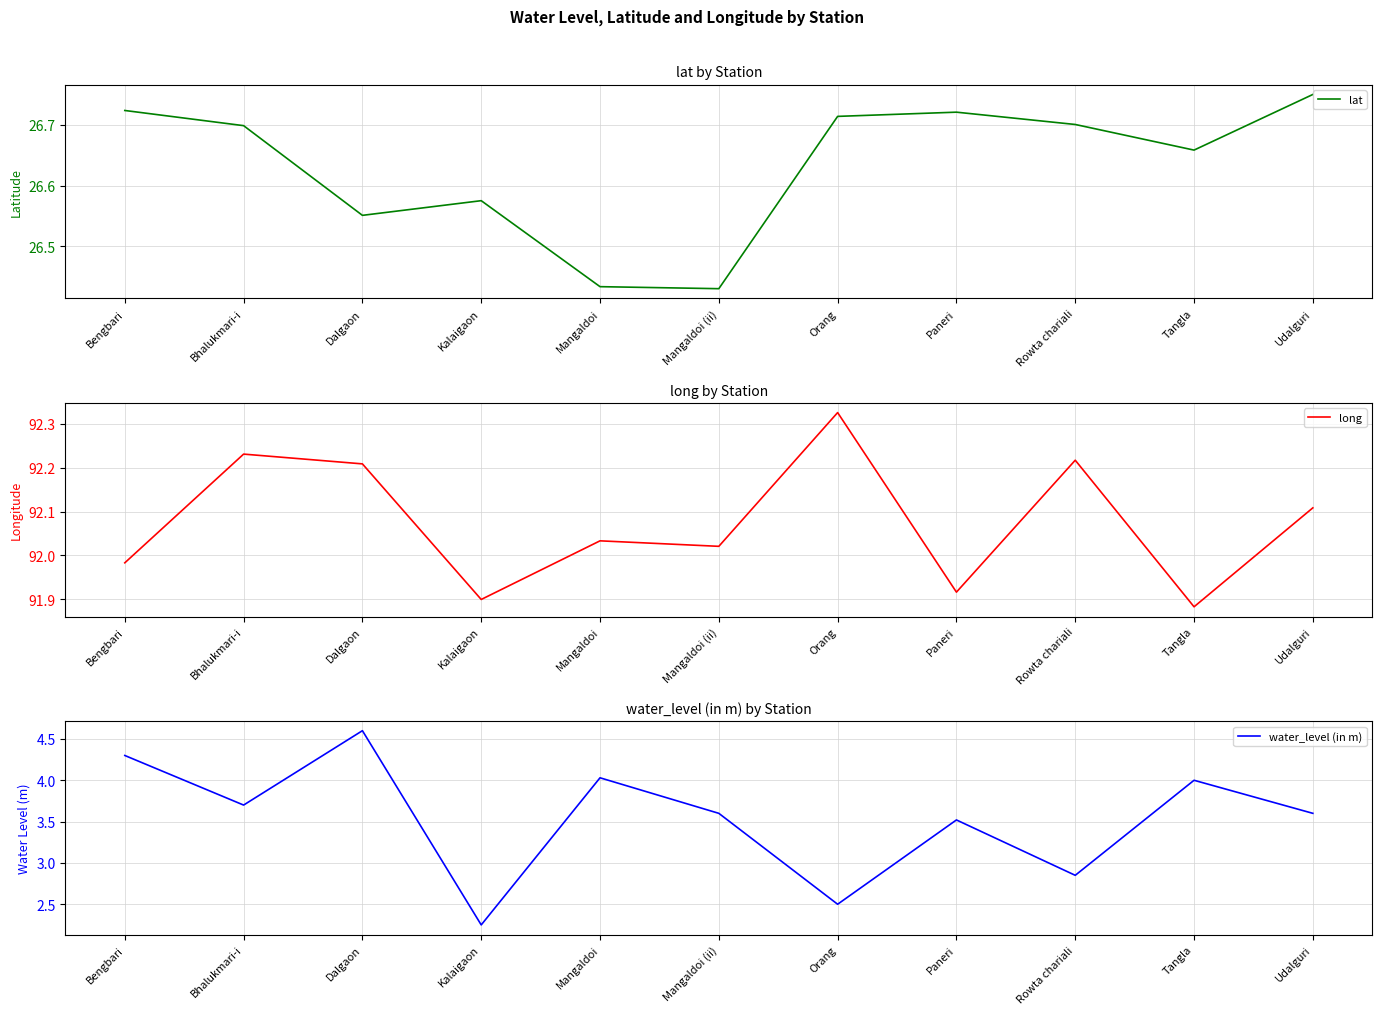

Which label corresponds to the largest value in the chart?

Orang